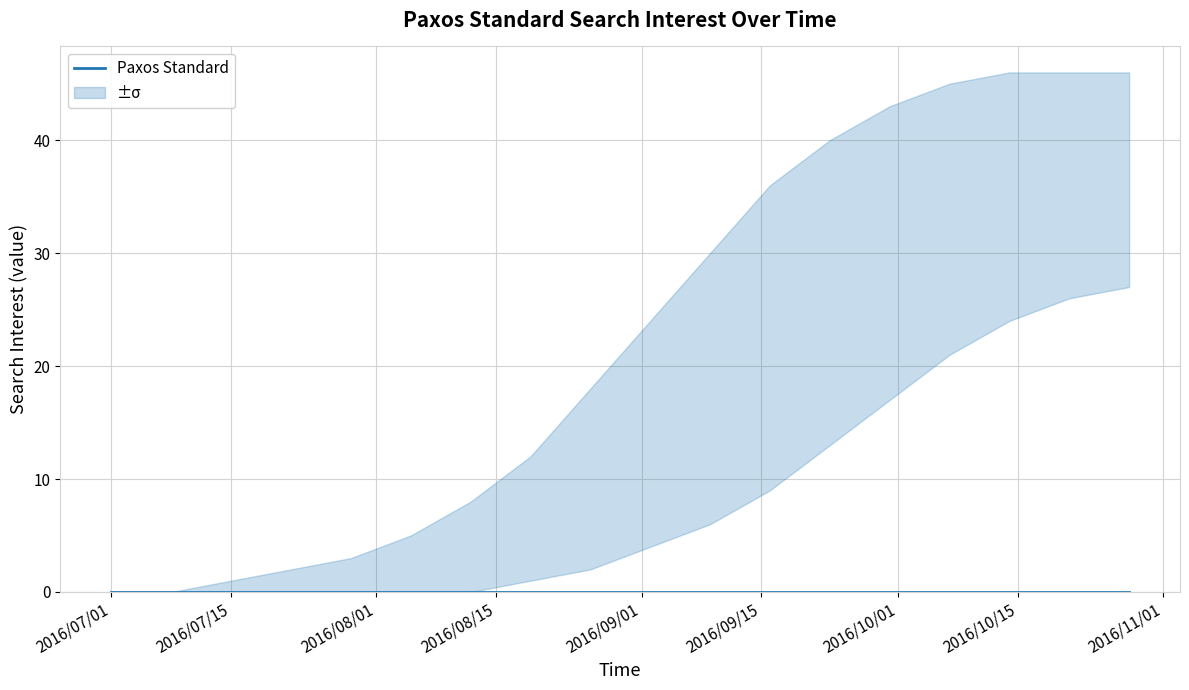

At 2016/07/01, list the series in order from smallest to largest.

Paxos Standard, Paxos Standard upper, Paxos Standard lower